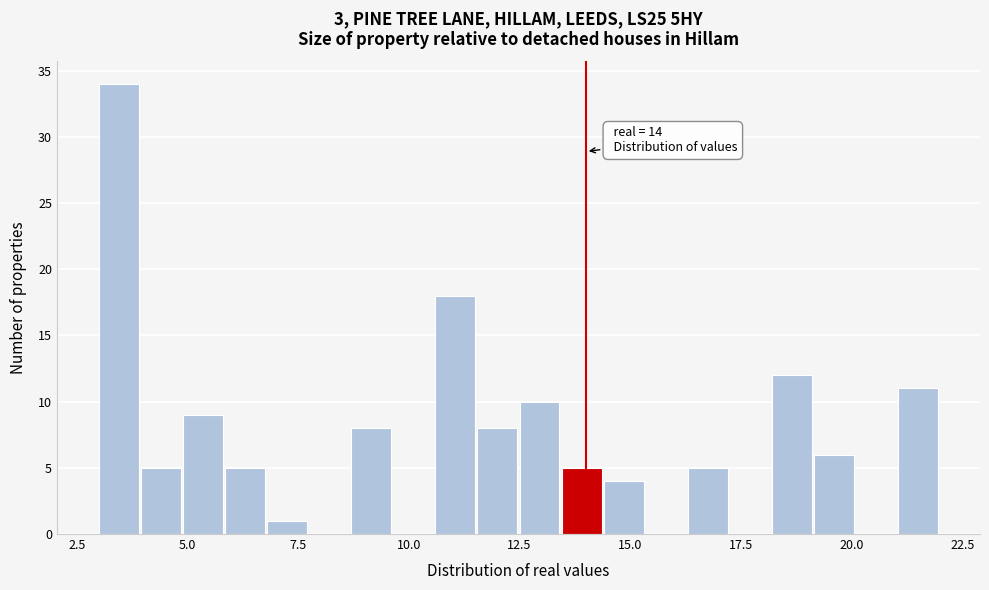

Read against the x-axis, roughly where is the centre of the tallest bar?

3.5